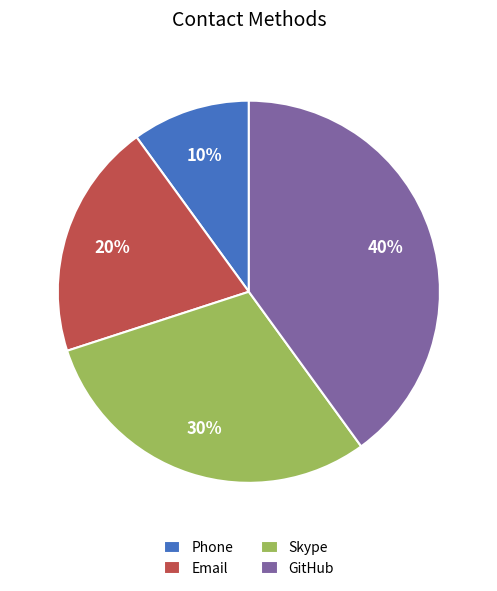

Which has a higher value, Skype or Email?

Skype